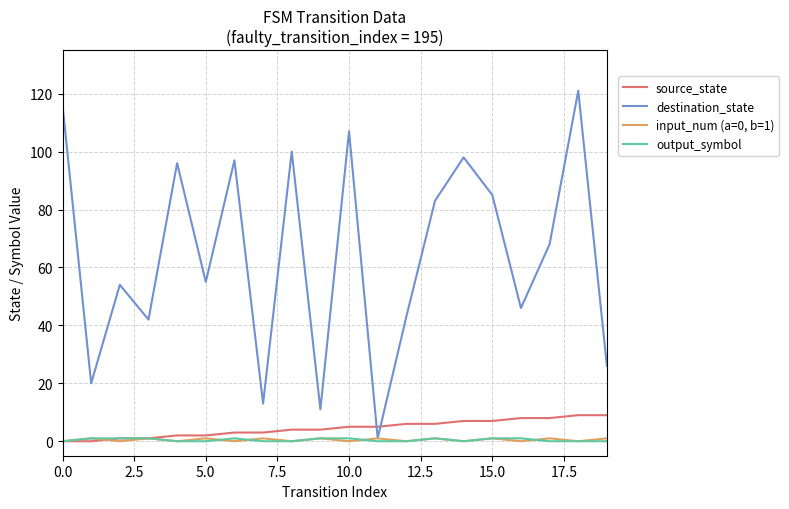

After their last crossing, which series has the higher values: destination_state or source_state?

destination_state